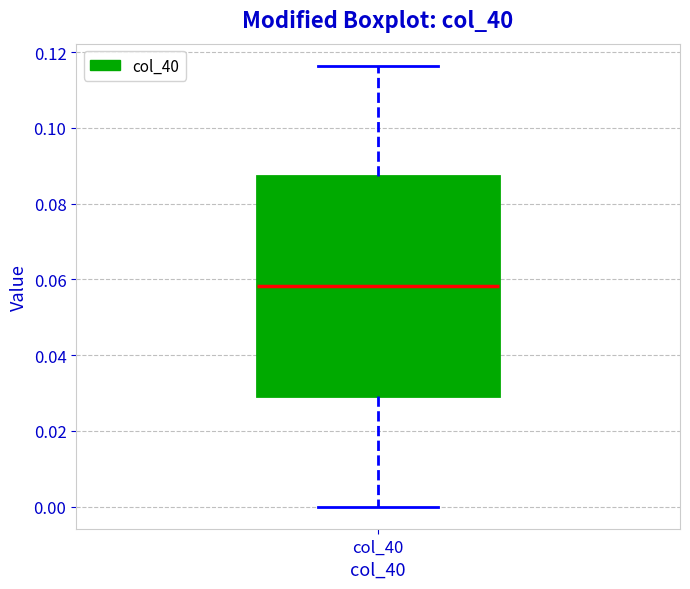

Transcribe this box plot: give where the median line is, the range the box spans, and where the two whiskers end, as read against the y-axis. The values are not printed on the chart, so give them approximately, as read against the axis.

median 0.058, box 0.030 to 0.088, whiskers 0.000 to 0.116